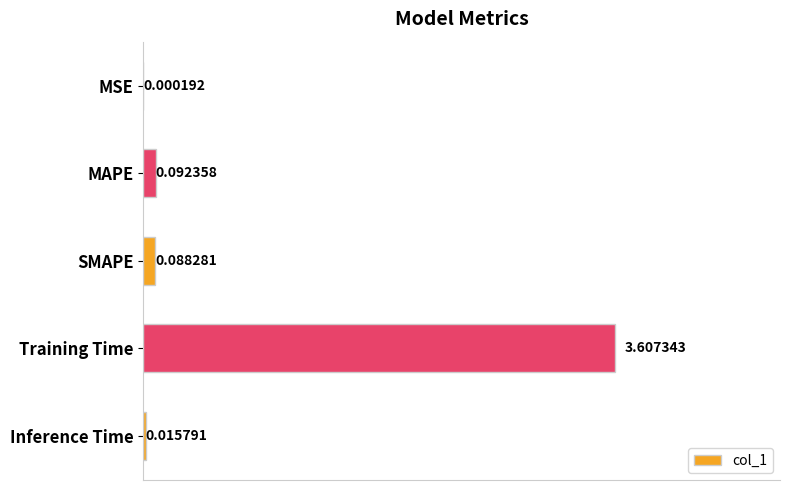

Where is the data nearest to the value 1?

MAPE